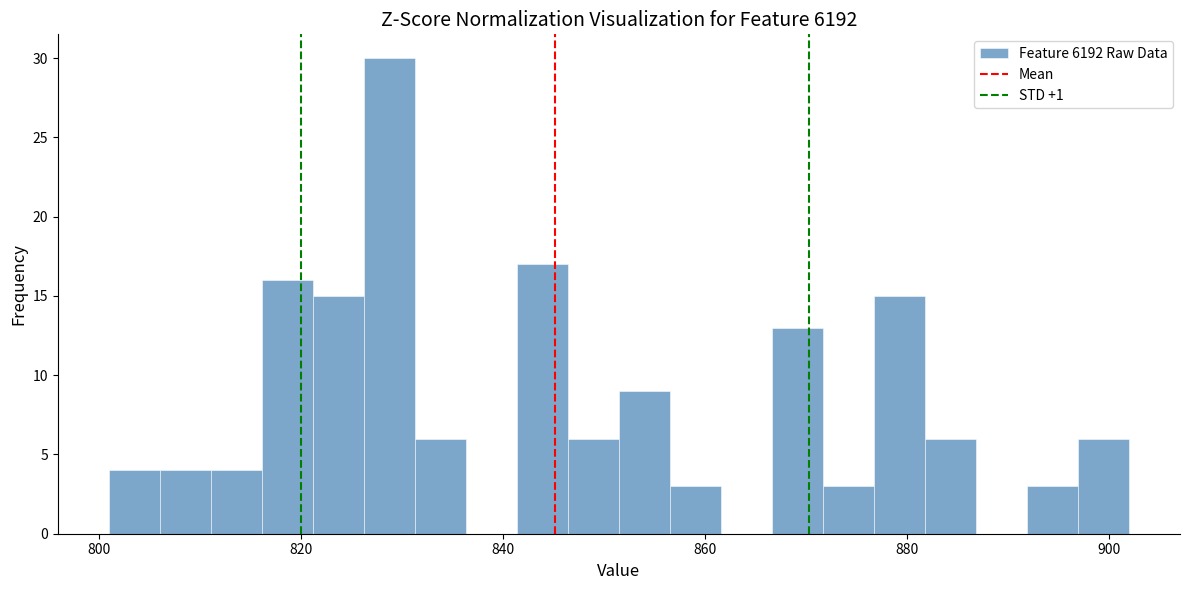

Read against the x-axis, roughly where is the centre of the tallest bar?

828